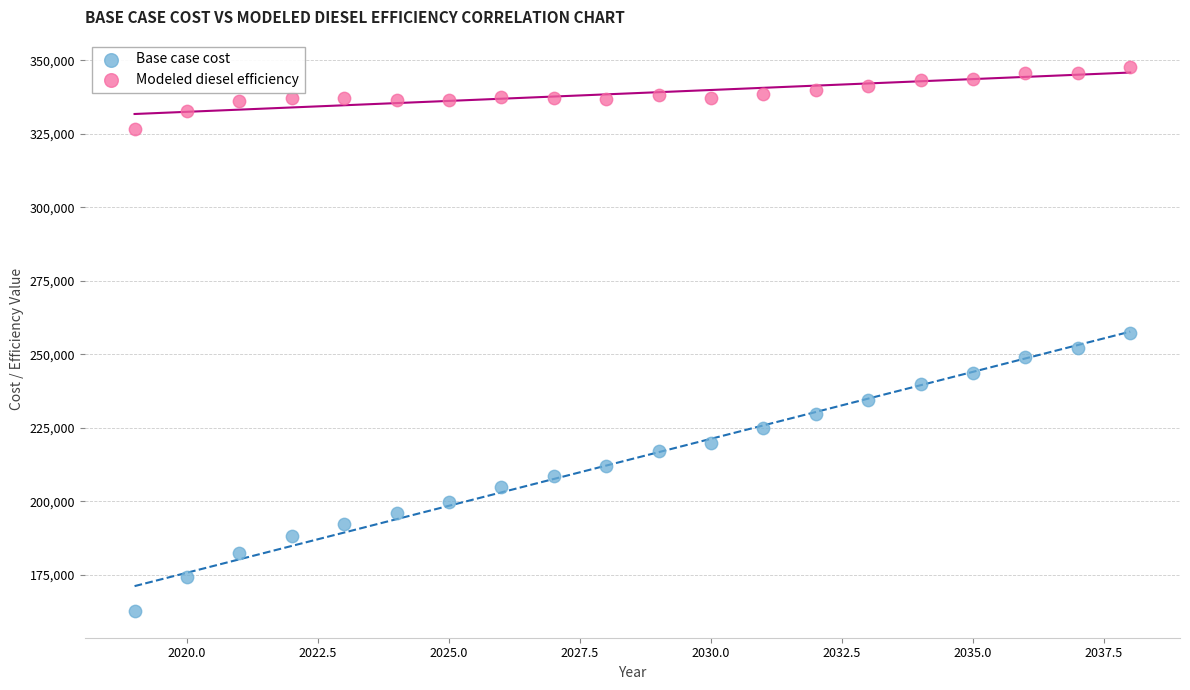

What are all the series names shown in the legend?

Base case cost, Modeled diesel efficiency